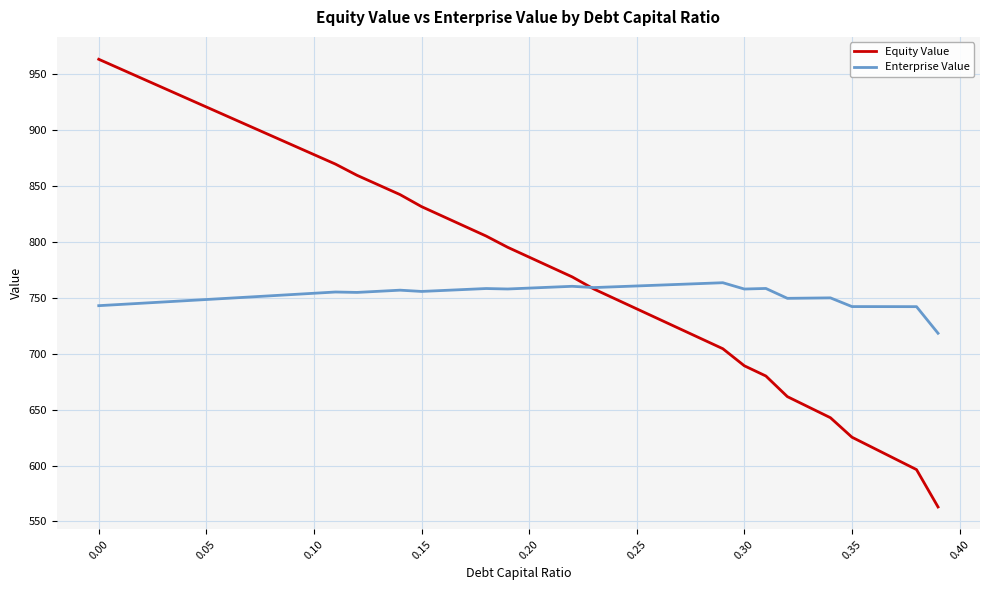

What is the minimum value for Enterprise Value?

718.4